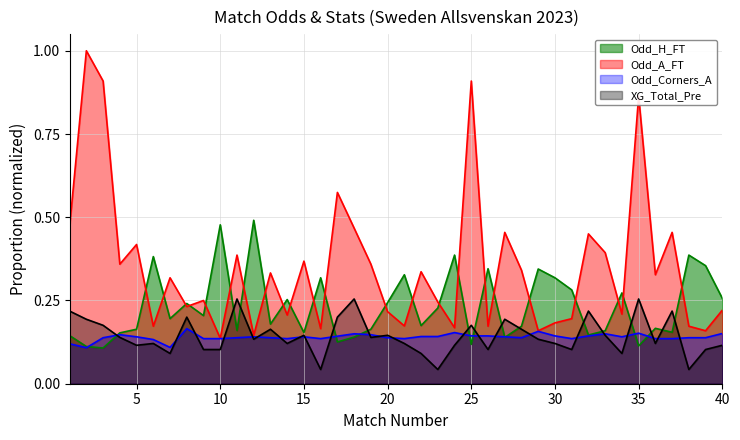

What is the difference between the maximum and minimum values in the Odd_Corners_A series?

0.1